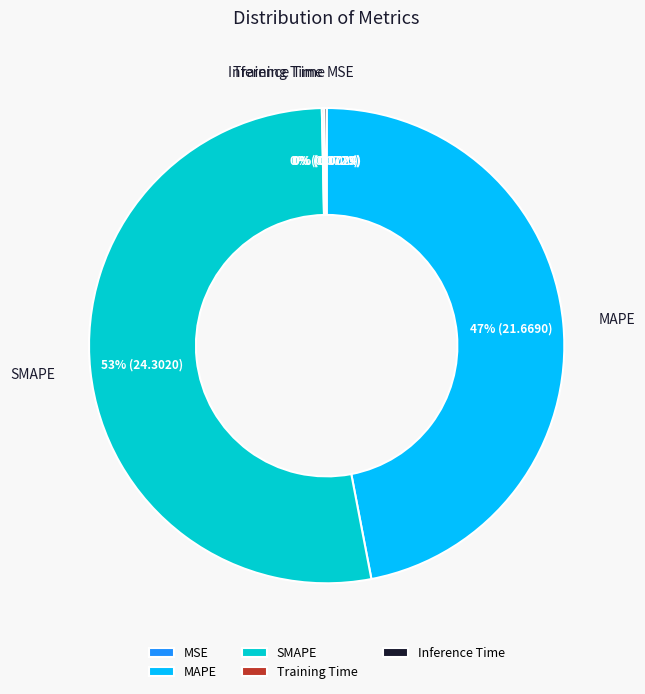

To the nearest percent, what is the difference between the MAPE and SMAPE slice percentages?

6%